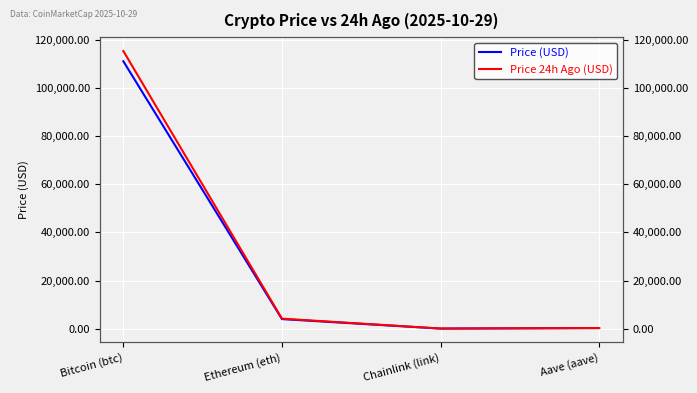

Which series has the largest total across all categories?

Price 24h Ago (USD)